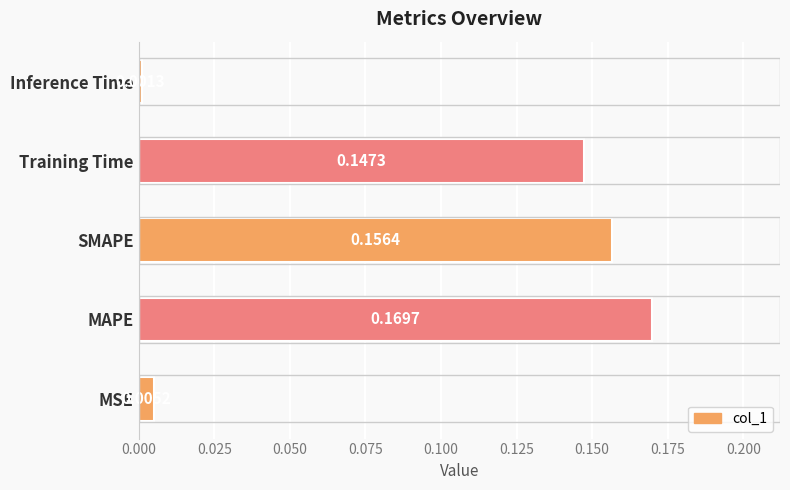

Which category has the highest value across all series?

MAPE